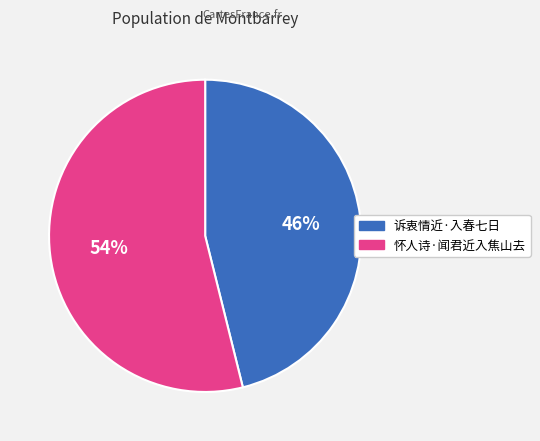

Which slice is the largest?

怀人诗·闻君近入焦山去